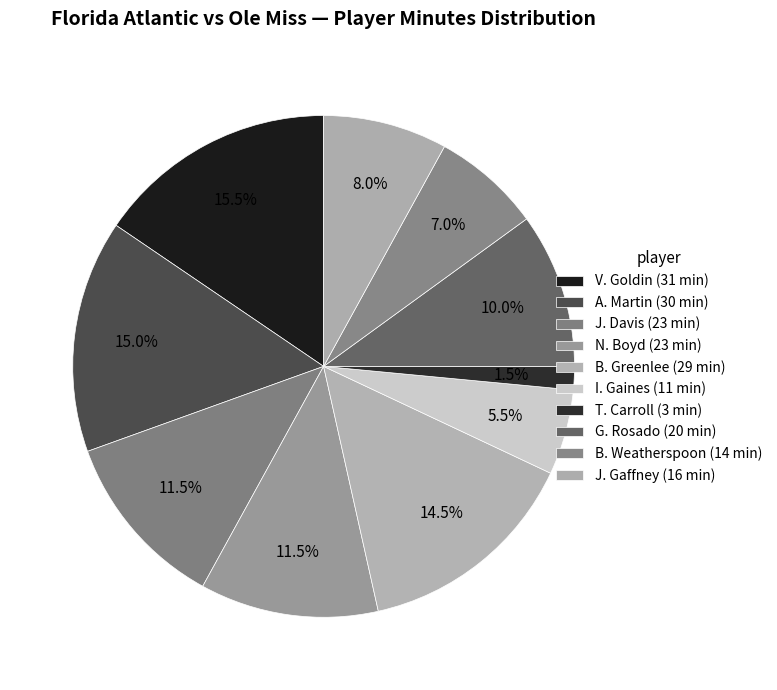

To the nearest percent, what is the average slice percentage?

10%